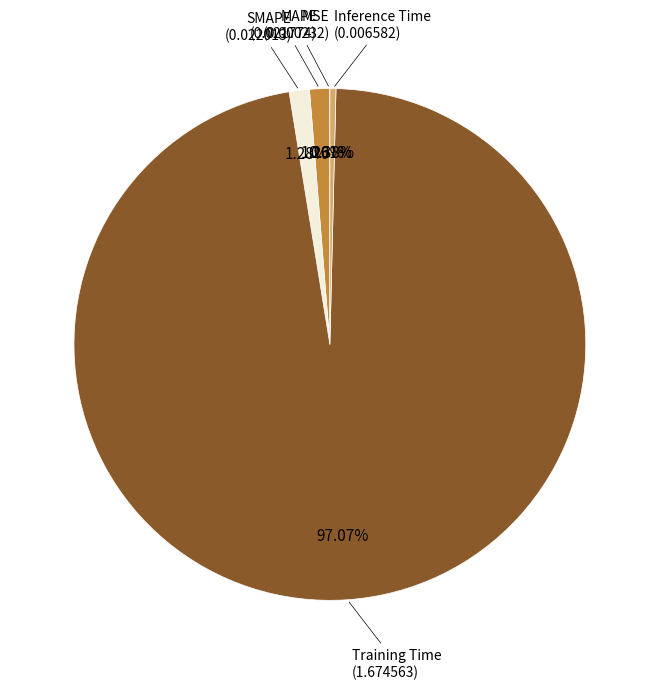

True or false: SMAPE accounts for 1% of the total.

True